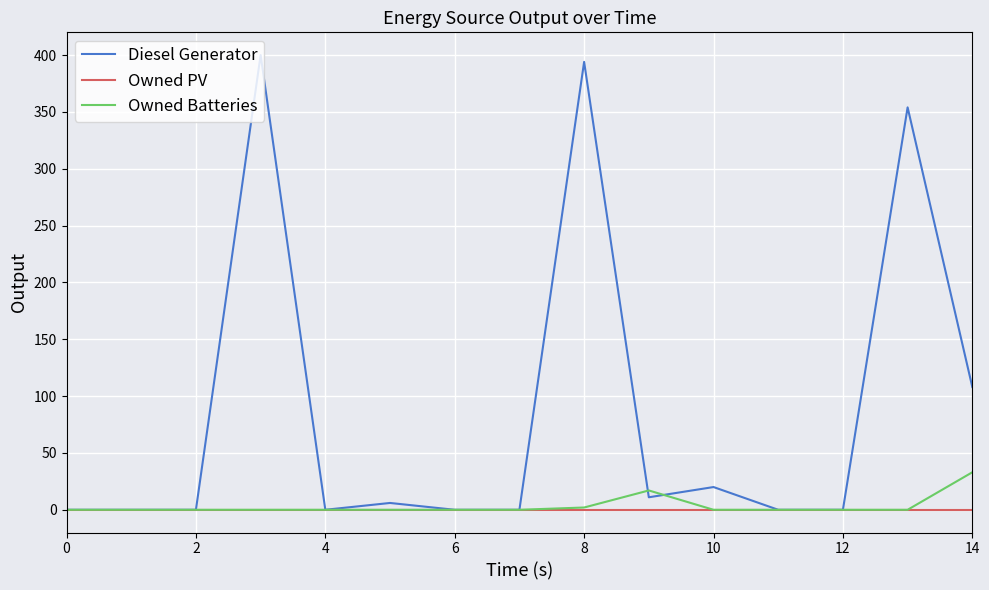

What is the greatest value displayed?

400.0